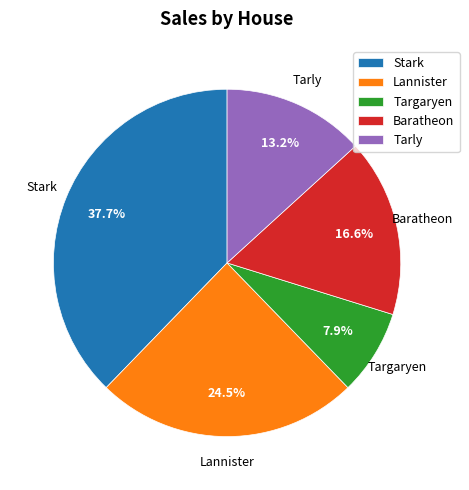

Which category has the biggest portion of the pie?

Stark